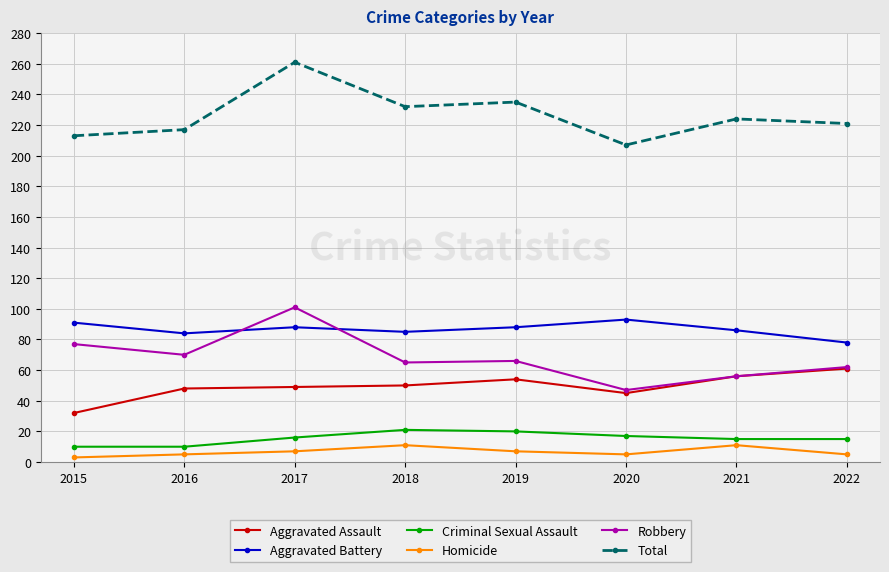

What is the difference between the highest and lowest values at 2018?

221